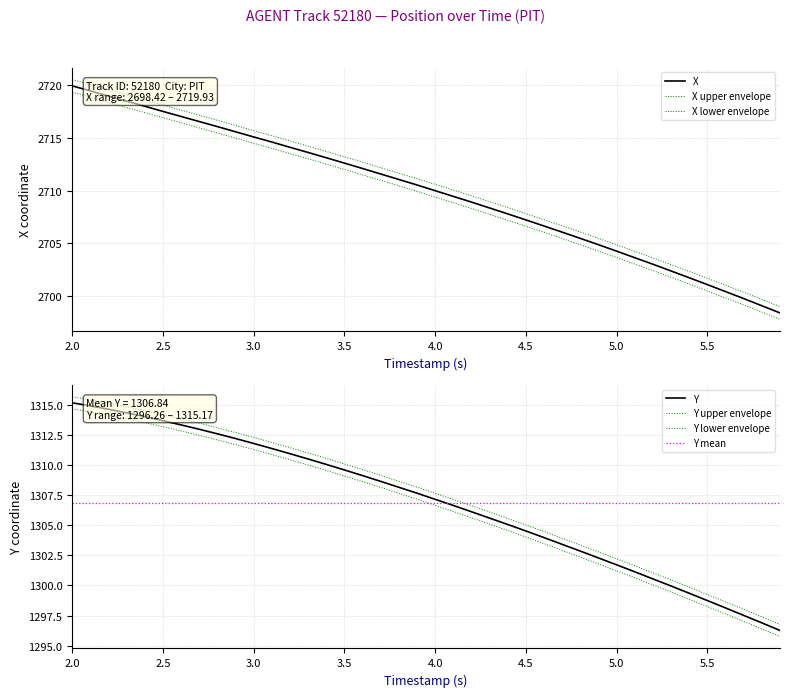

How many data points in Y are less than 1307?

19